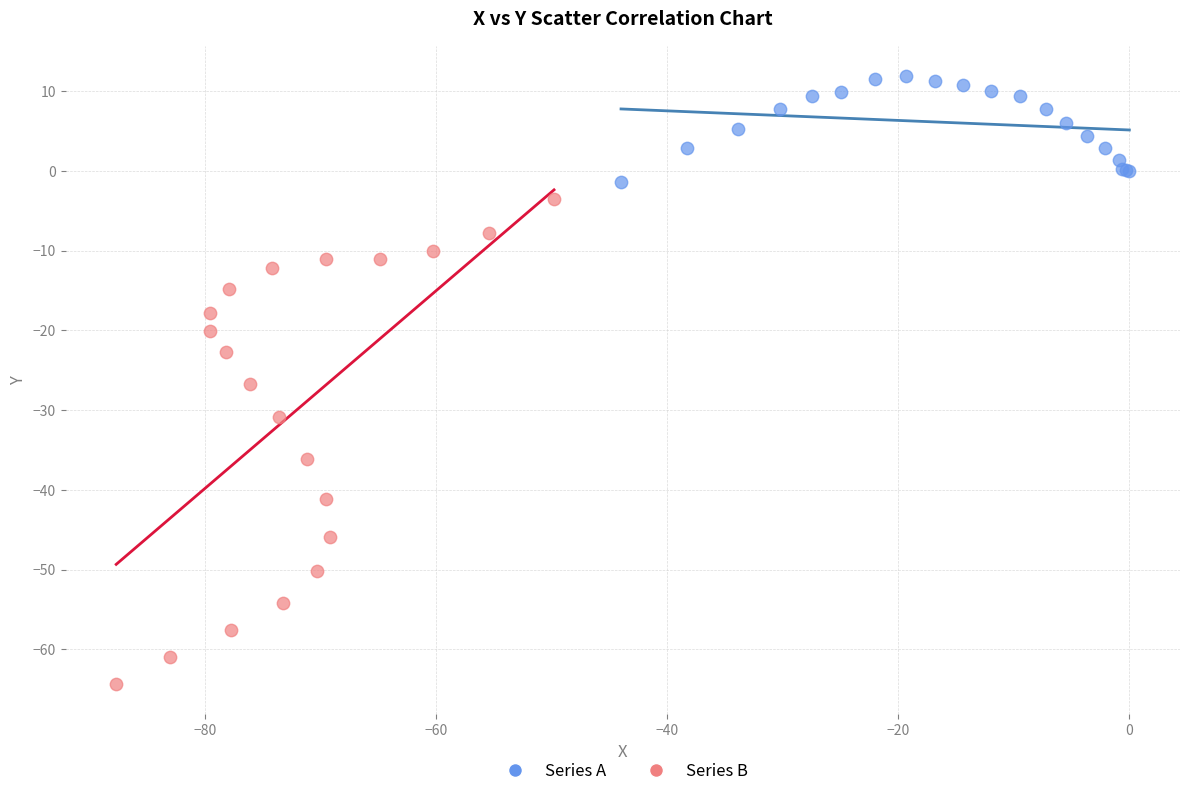

Which series reaches the maximum Y coordinate?

Series A